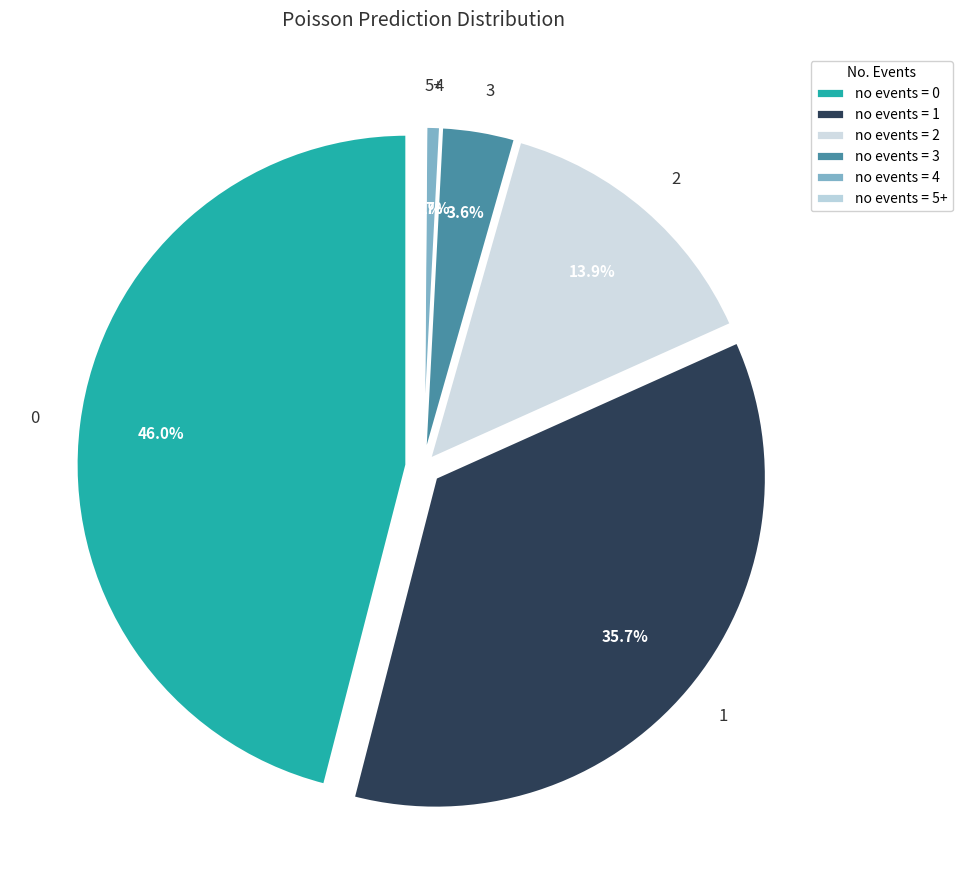

What is the change in value from 0 to 1?

-236.9